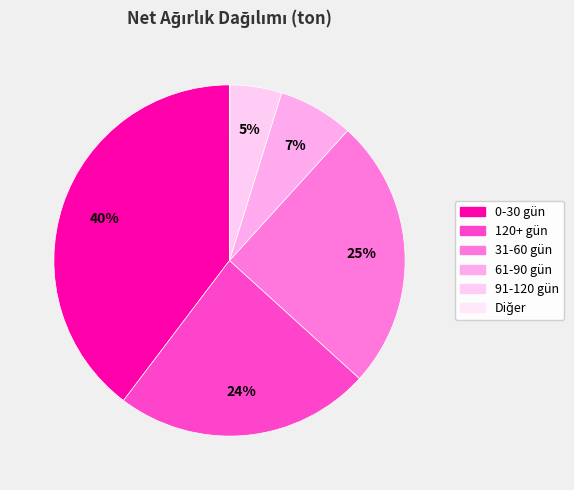

Is there any slice that represents more than half of the pie?

No